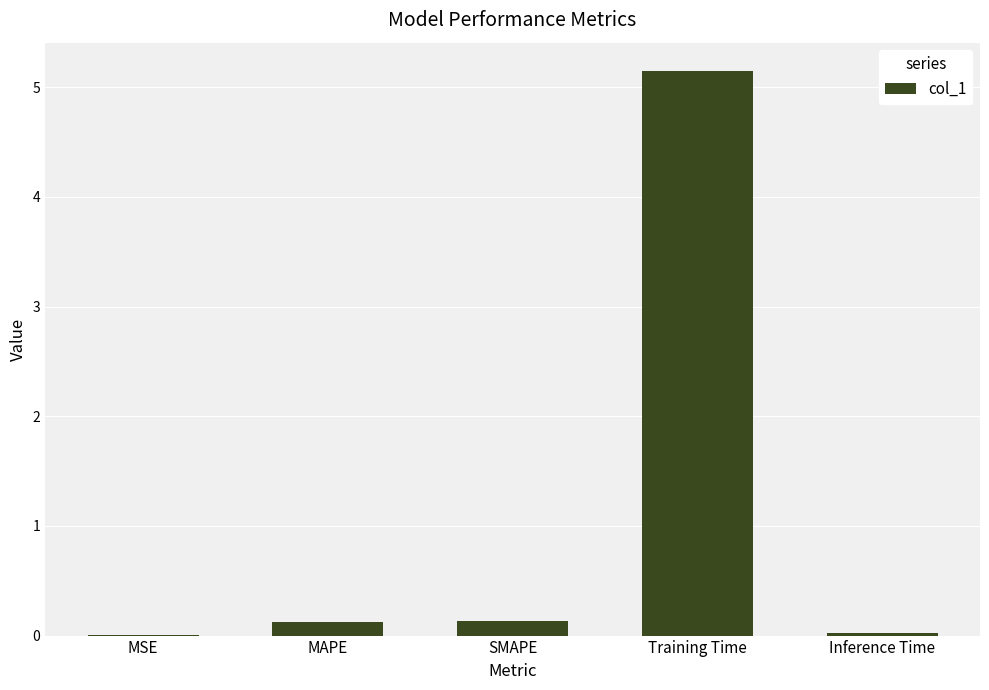

The chart shows a value of 9.2 at Training Time. True or false?

False